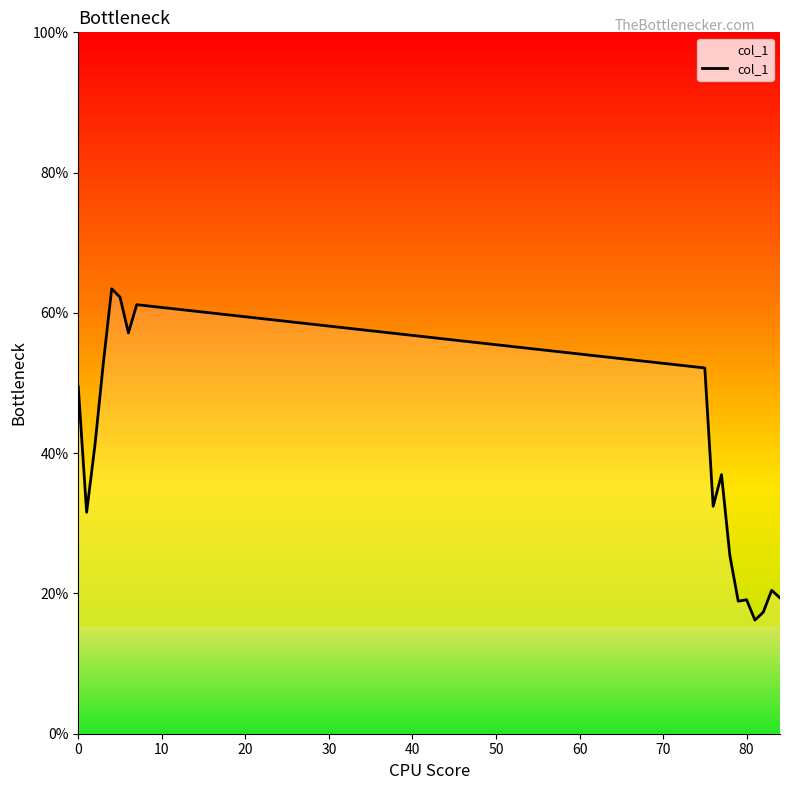

Is this an area chart (filled region under the line)?

Yes